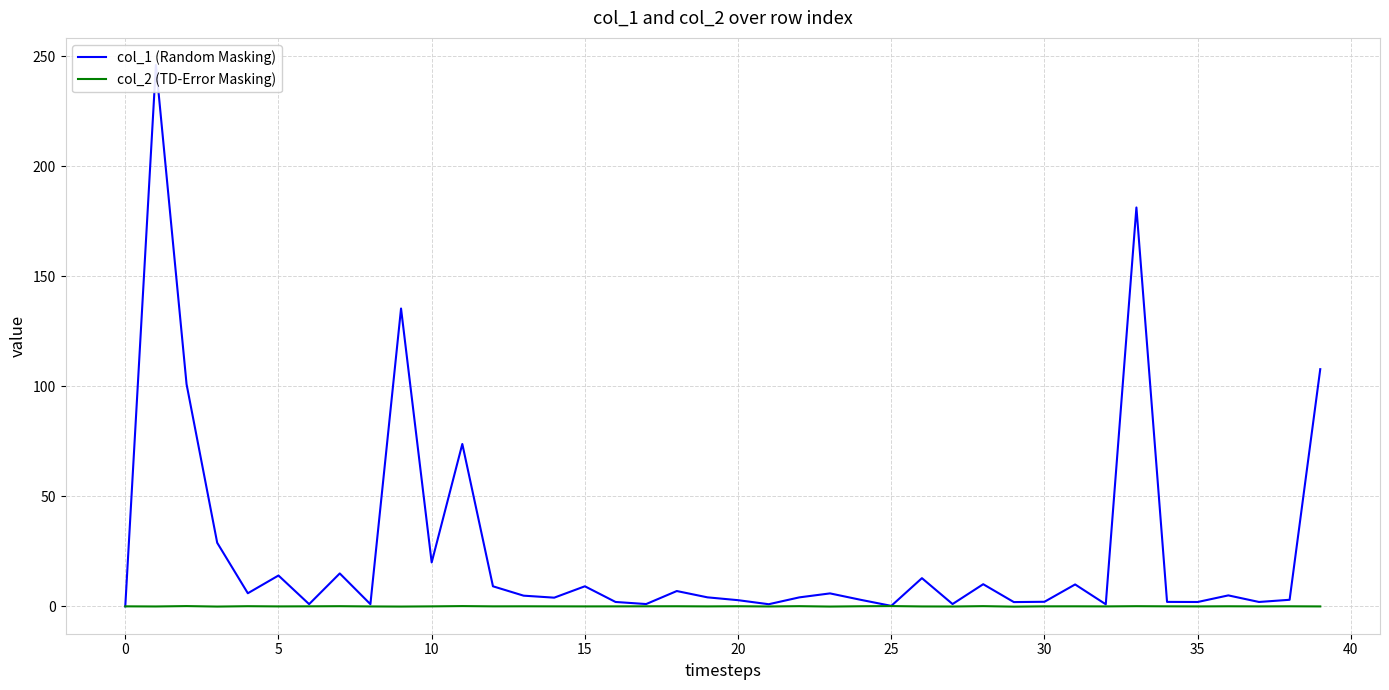

Is it true that col_2 (TD-Error Masking) equals -0.0 at 35?

True